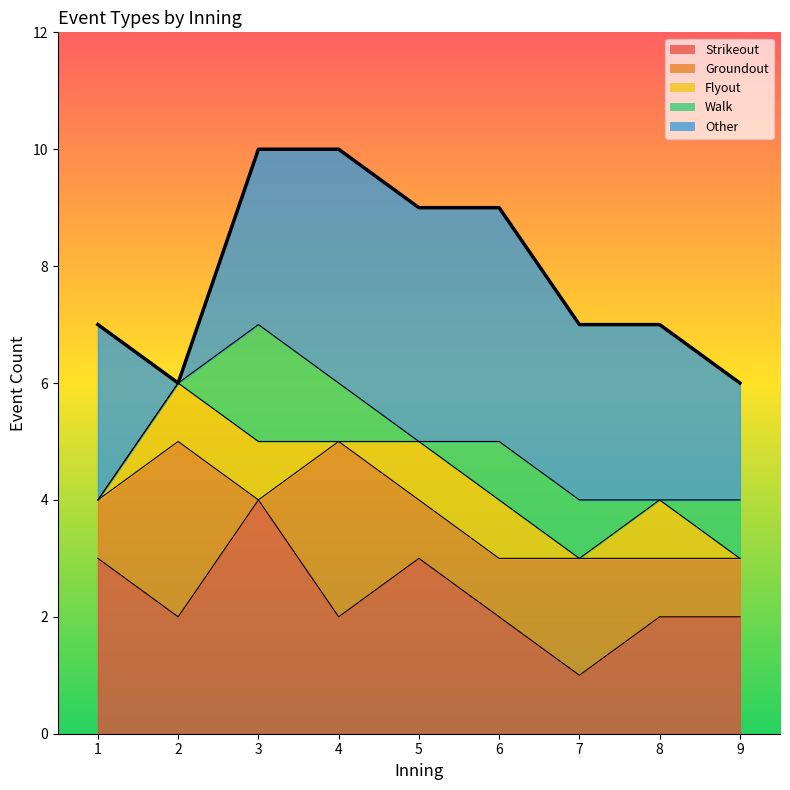

Does the chart have visible grid lines?

No